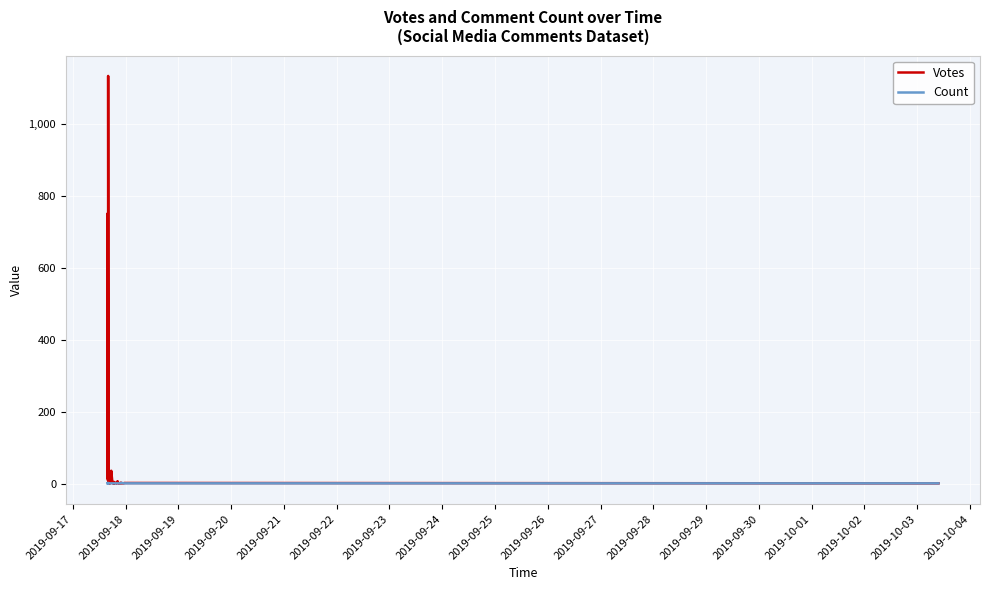

What is the approximate value of Votes at 2019-09-18?

13